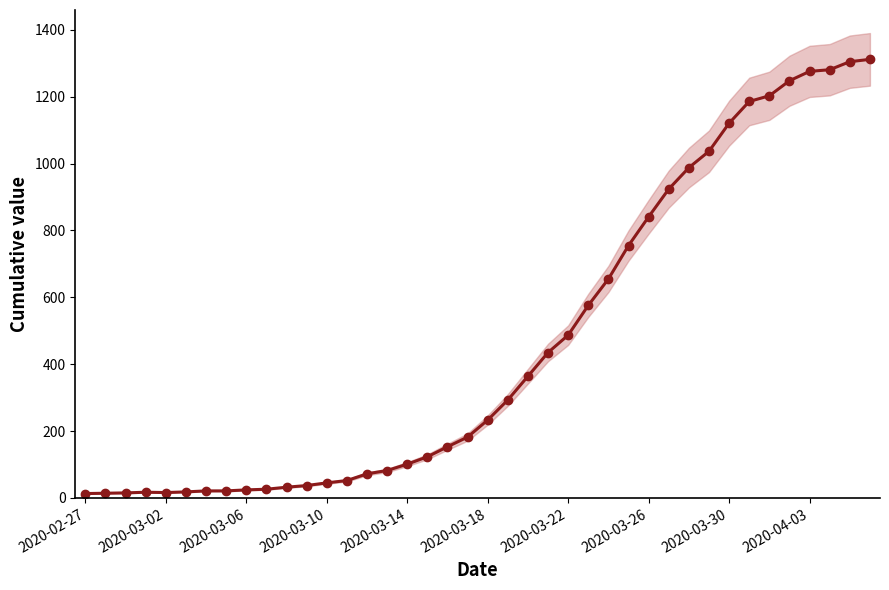

What is the average value?

465